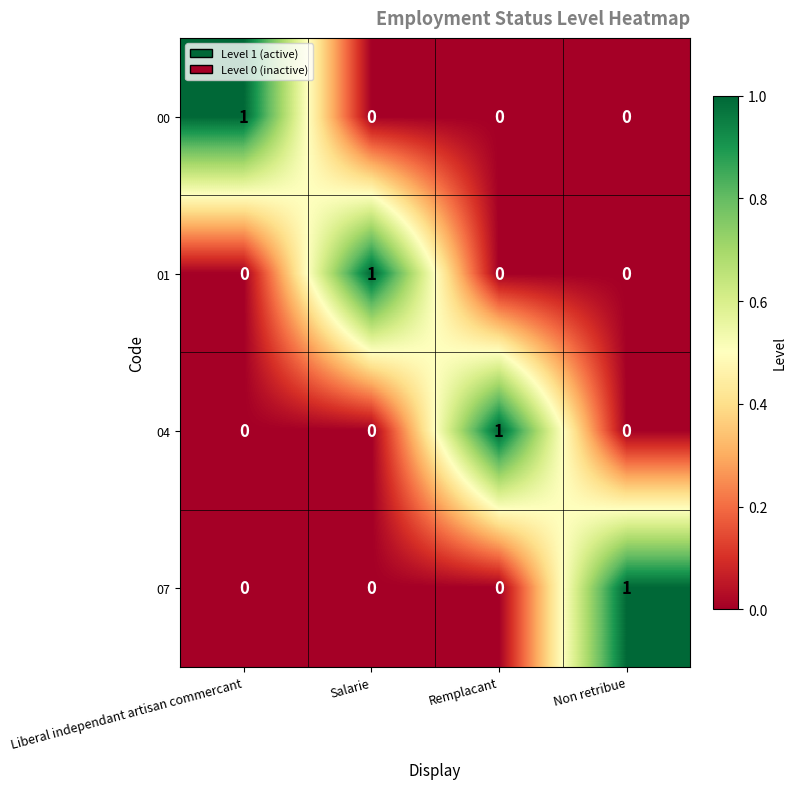

How many series are shown in this chart?

4